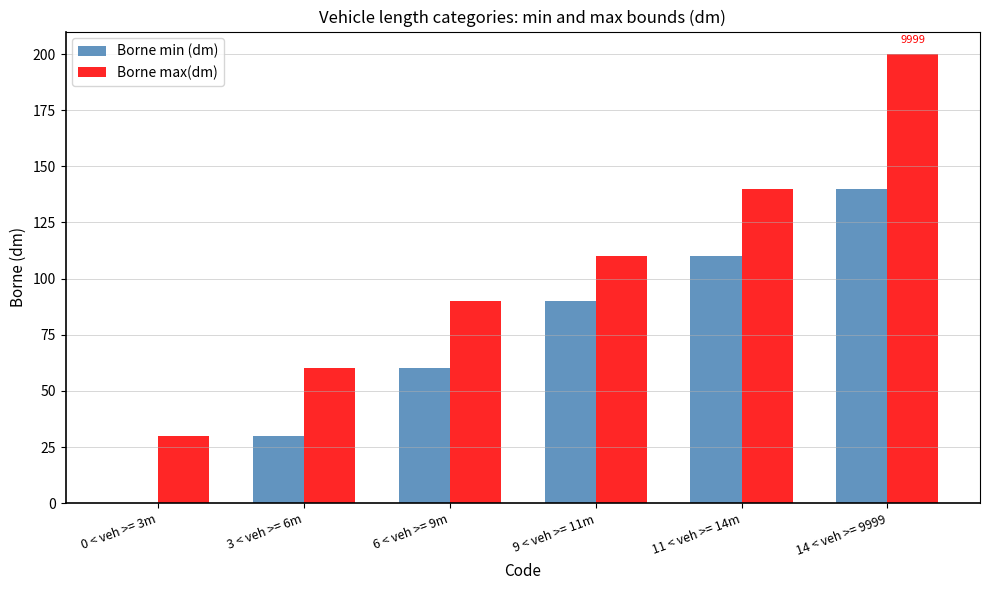

How many groups of bars are there?

6